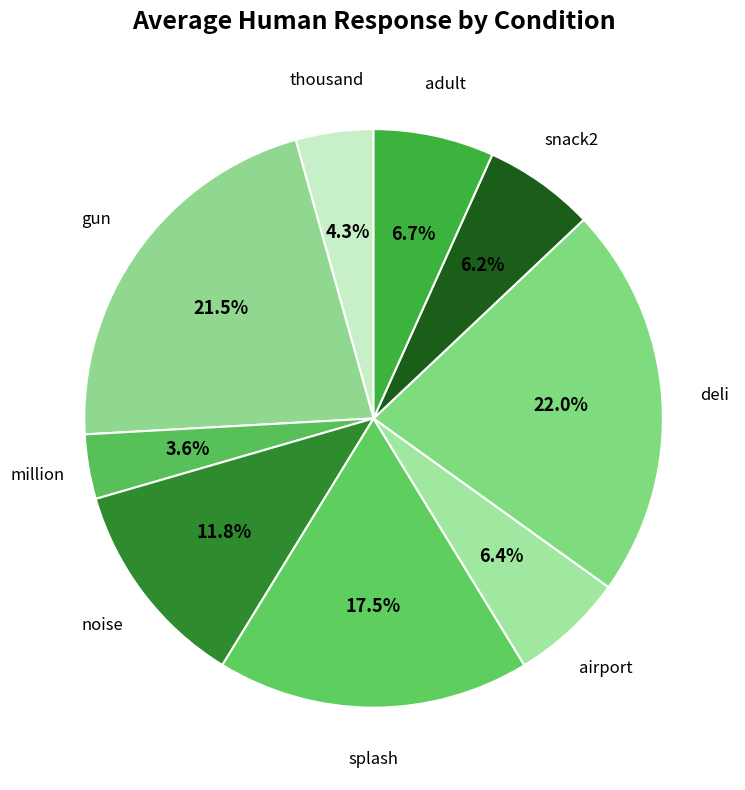

How many segments does this pie chart have?

9